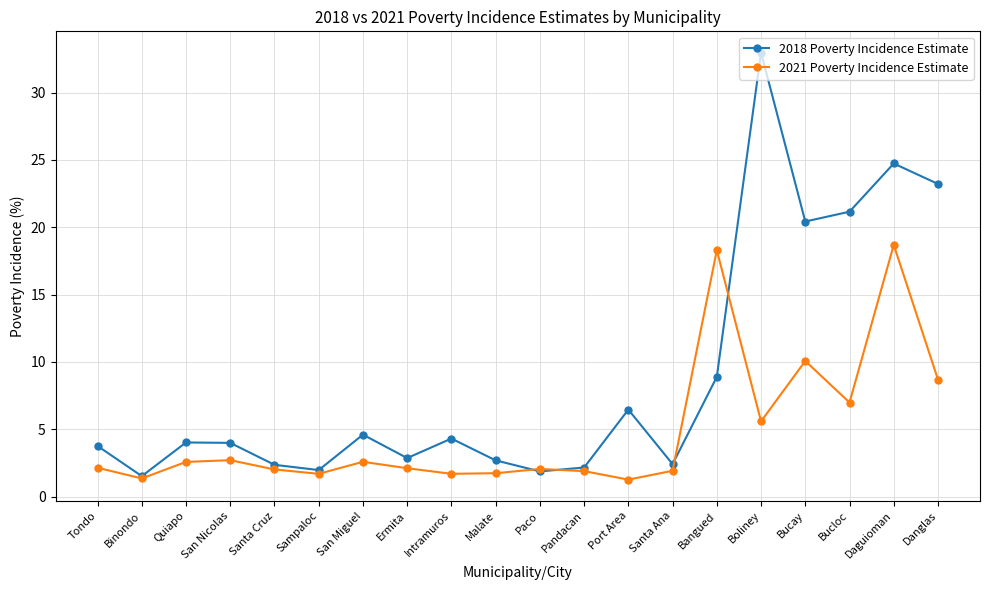

How many series are shown in this chart?

2